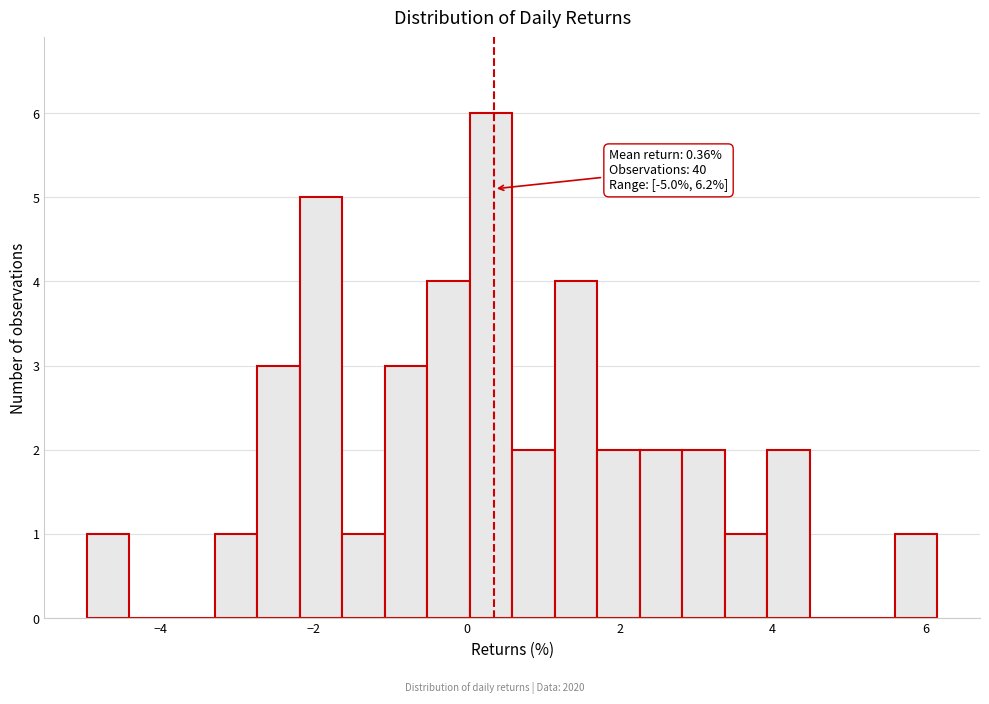

Around what value on the x-axis is the tallest bar? Give the approximate position of its centre, as read against the axis.

0.4